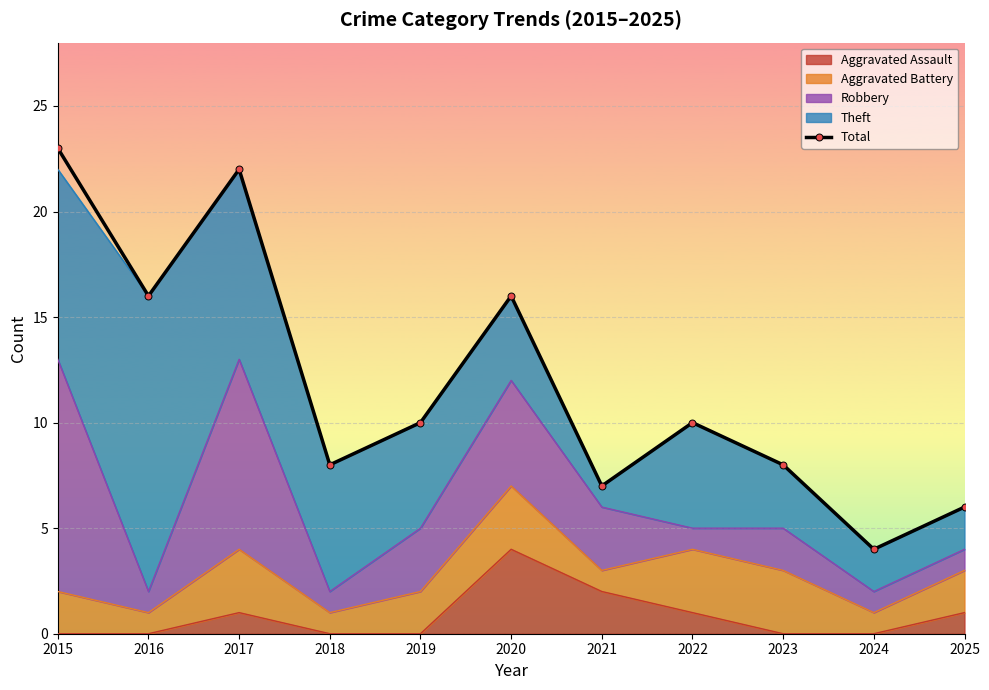

How many categories are shown in the chart?

11